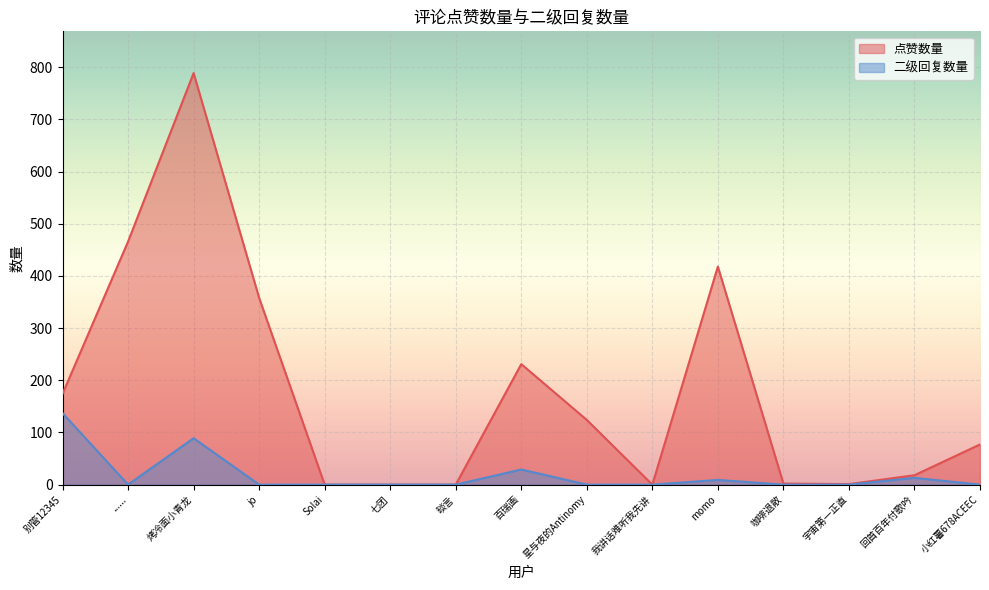

True or false: 点赞数量 has more than 2 interior local peaks.

True